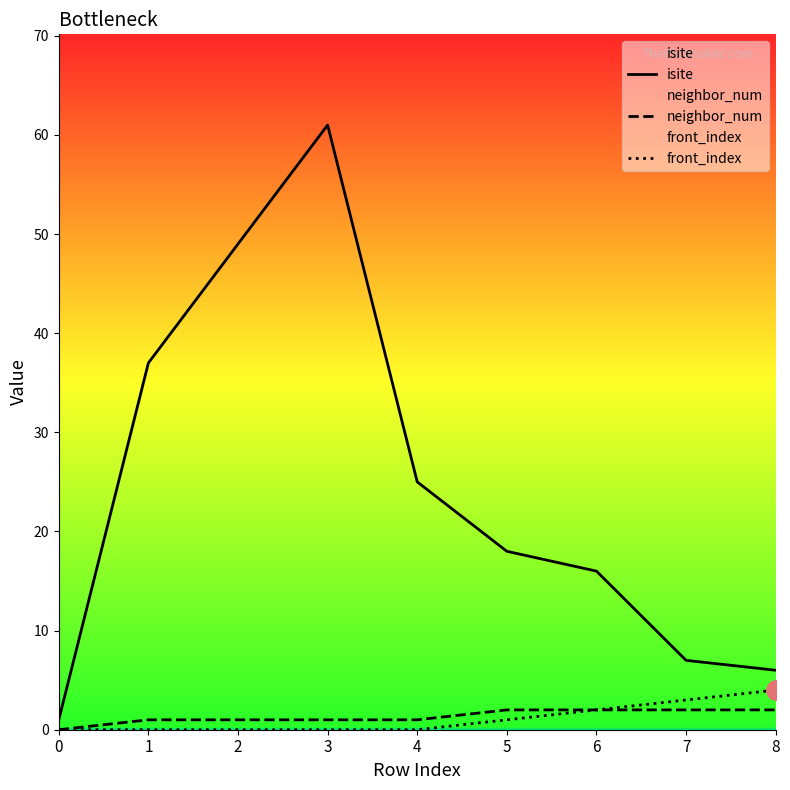

Which series has the largest range (max minus min)?

isite